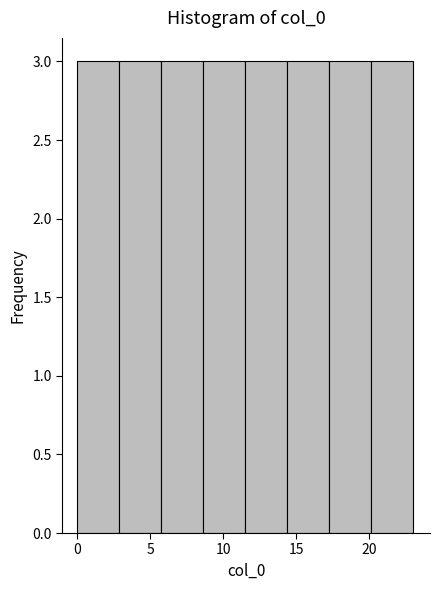

Reading left to right, list every bar in this chart as the range it spans on the x-axis followed by its height. Neither the bar edges nor the heights are printed on the chart, so give them approximately, as read against the axes.

0.0 to 3.0: 3
3.0 to 6.0: 3
6.0 to 8.5: 3
8.5 to 11.5: 3
11.5 to 14.5: 3
14.5 to 17.5: 3
17.5 to 20.0: 3
20.0 to 23.0: 3